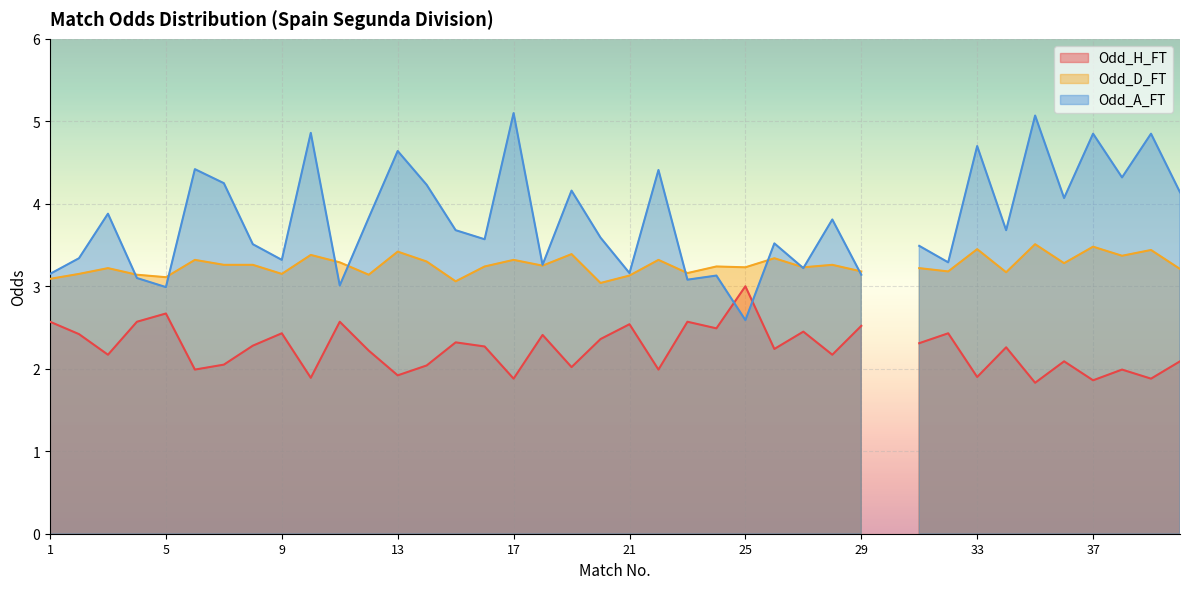

Is the value of Odd_H_FT at 28 greater than the value of Odd_D_FT at 12?

No